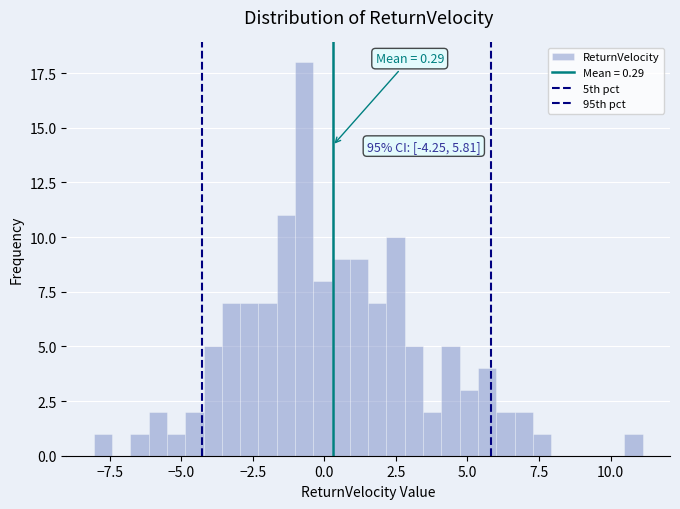

Around what value on the x-axis is the tallest bar? Give the approximate position of its centre, as read against the axis.

-0.5